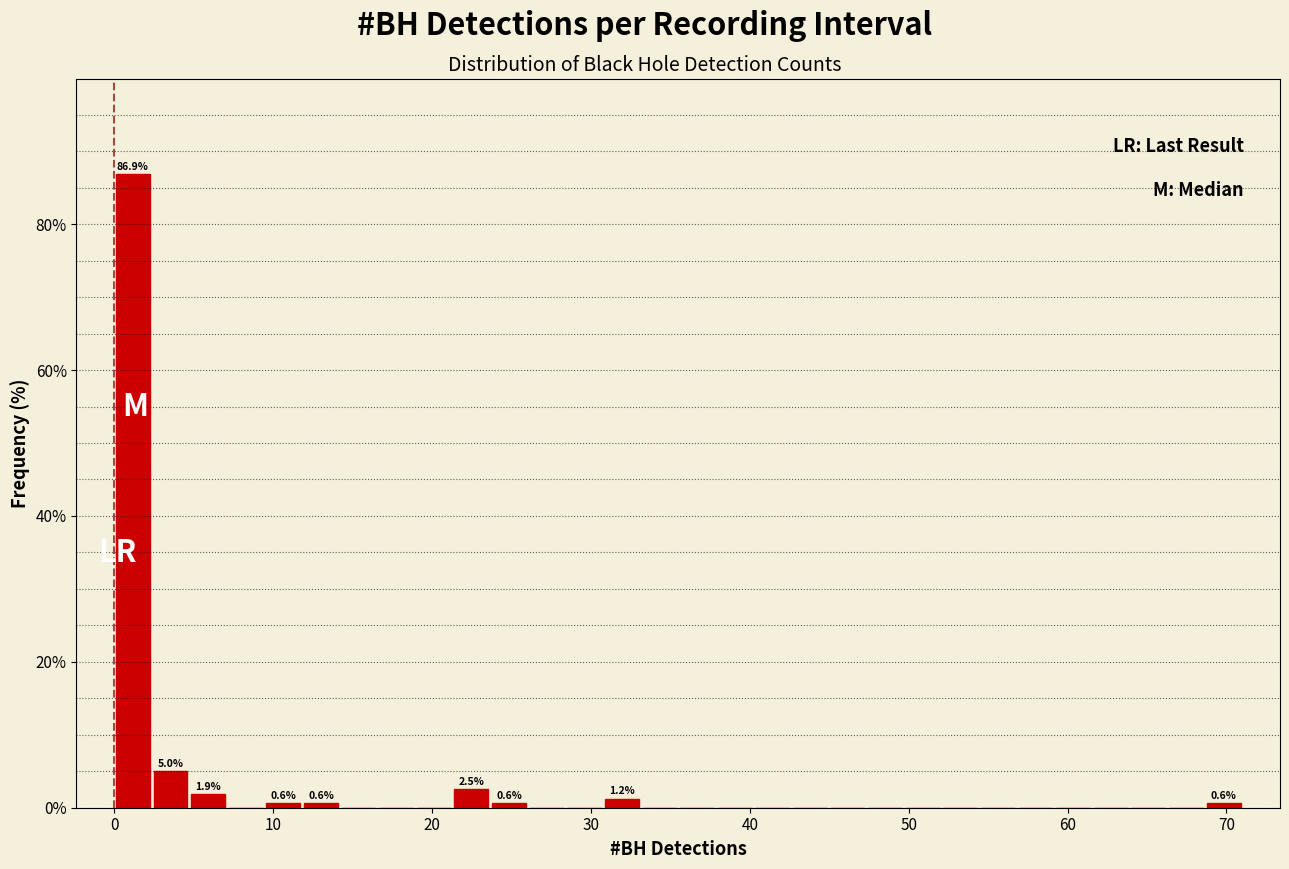

Around what value on the x-axis is the tallest bar? Give the approximate position of its centre, as read against the axis.

1